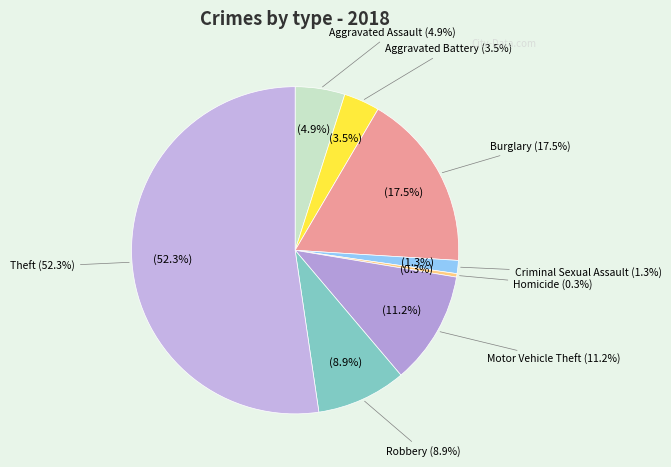

Between Theft and Aggravated Assault, which is larger?

Theft